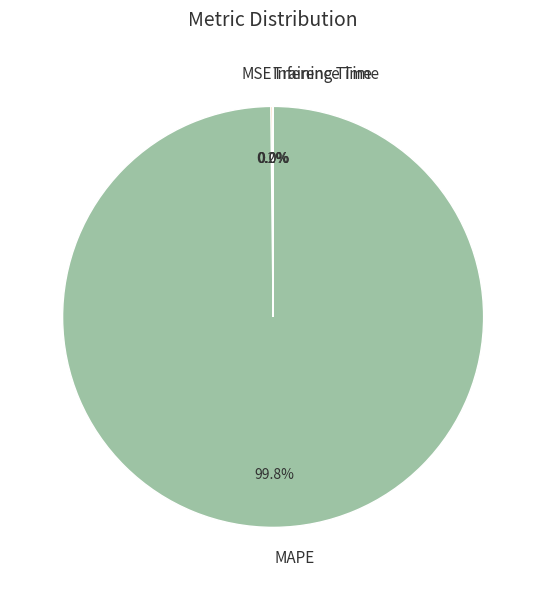

Does any single category account for the majority?

Yes